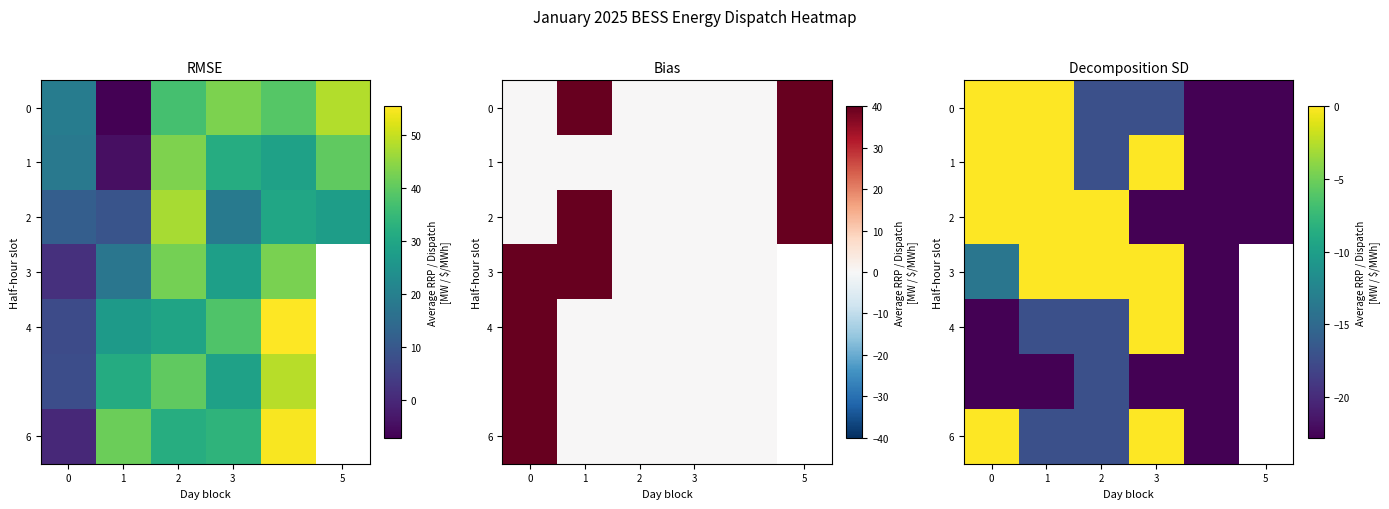

What is the difference between the highest and lowest values at 2?

17.2